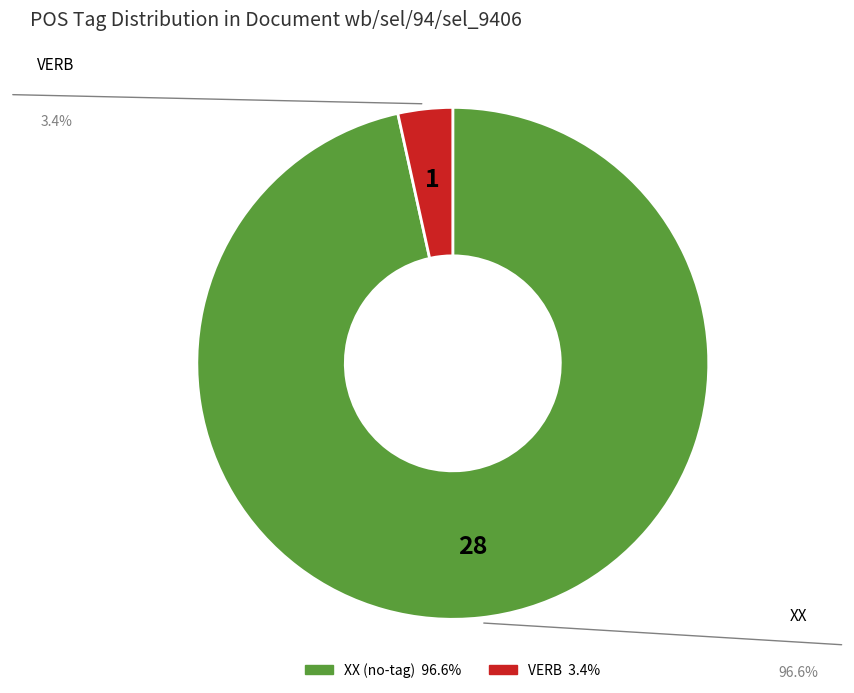

Is it true that VERB is 3% of the pie?

True